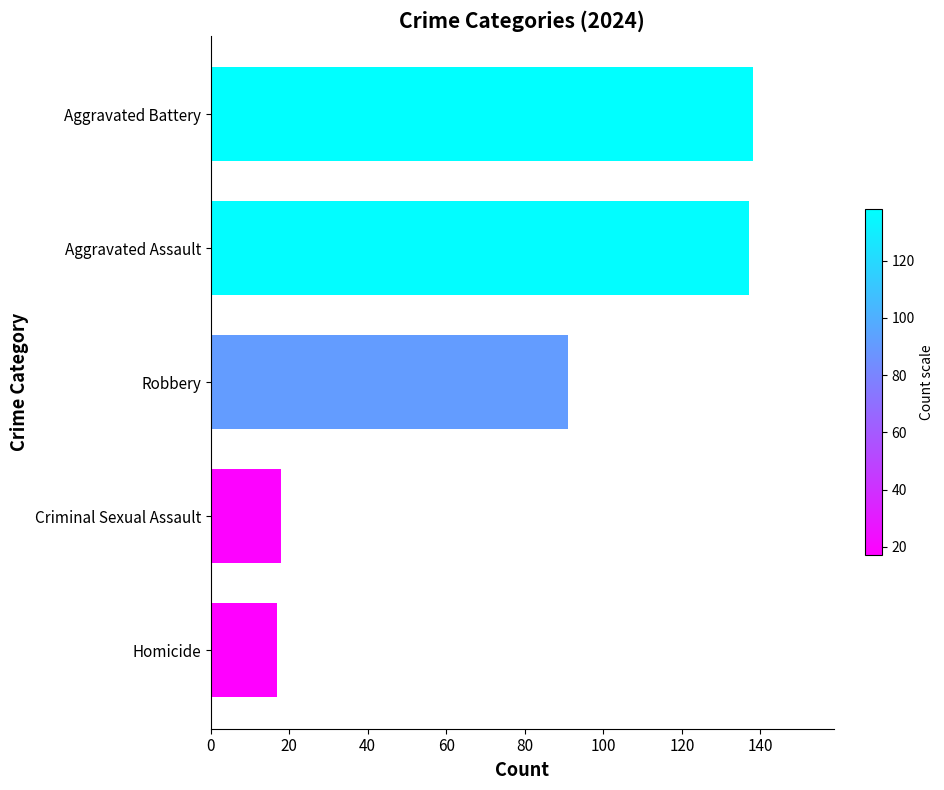

At which label is the value closest to 77?

Robbery